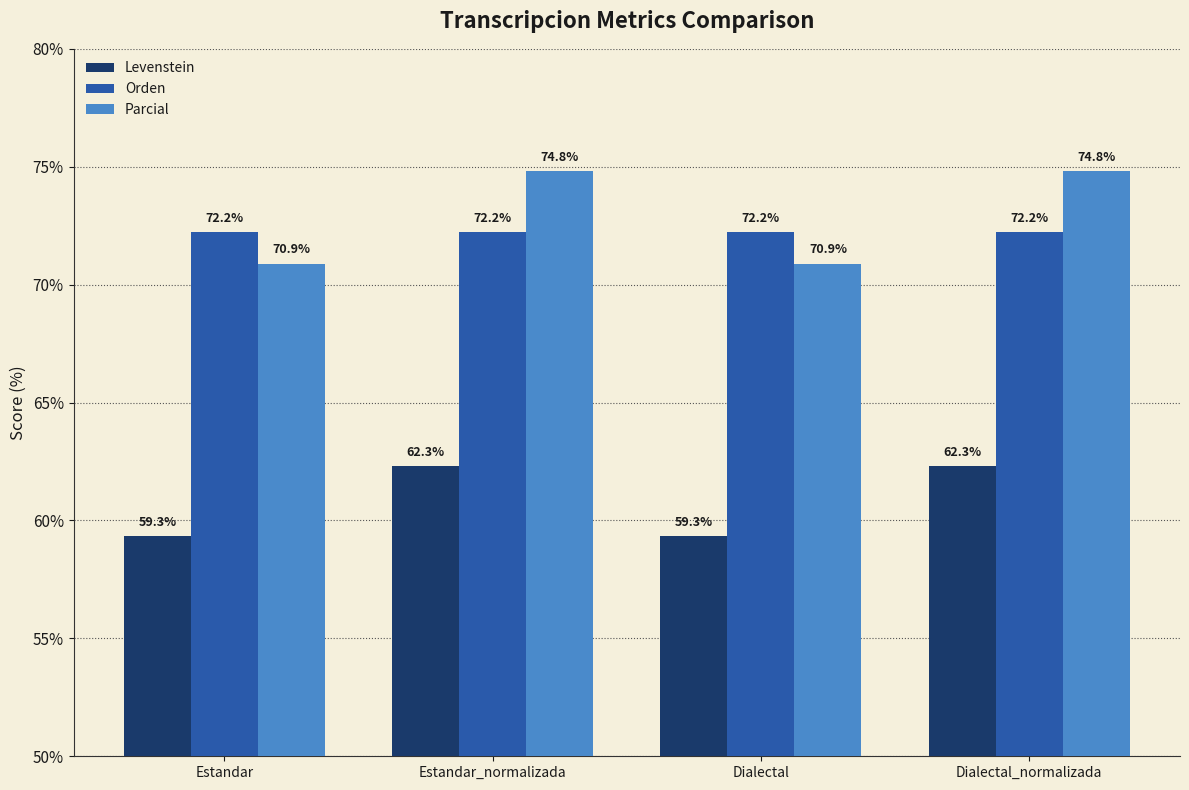

What is the difference between the maximum and minimum values in the Parcial series?

3.9